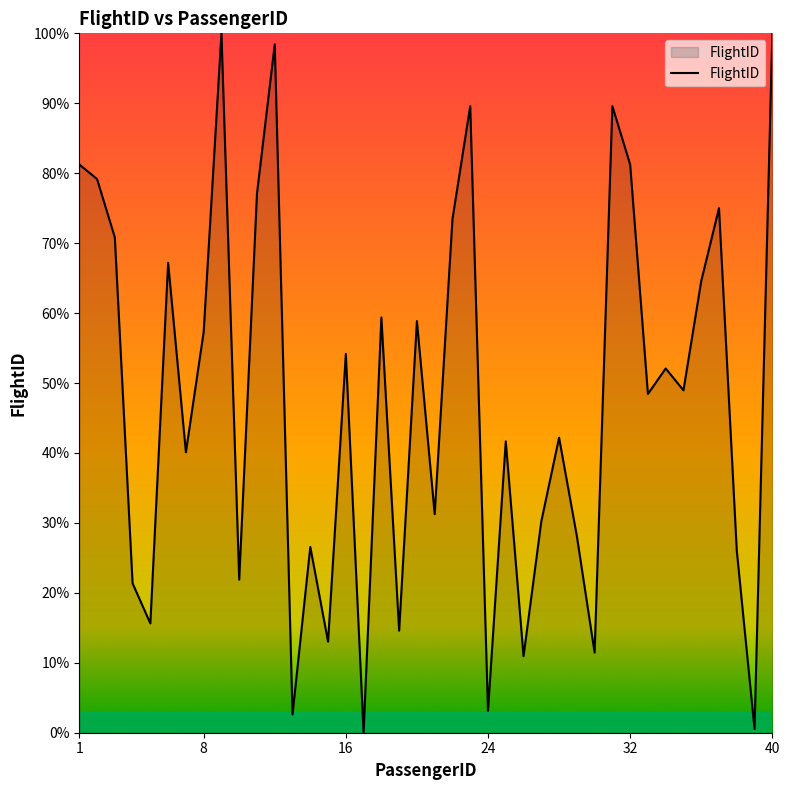

How many interior local valleys (lower than both neighbors) does the data have?

14